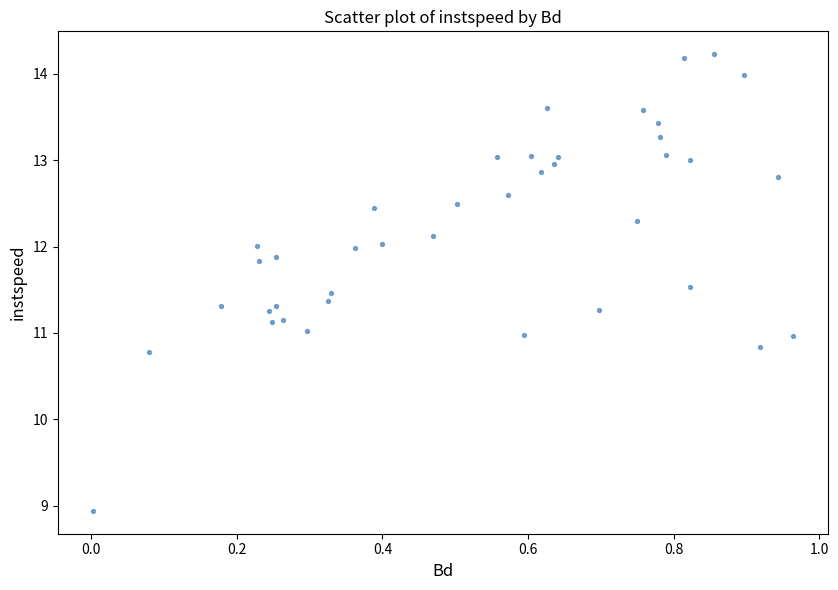

What is the range of Y values (max minus min)?

5.3